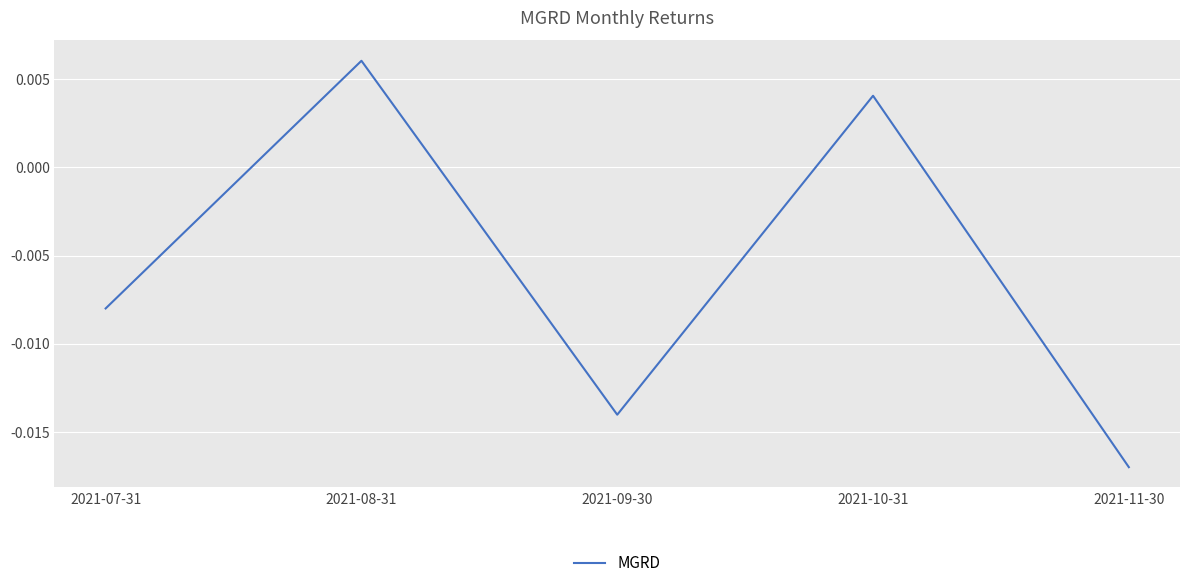

Count the number of data series in this chart.

1